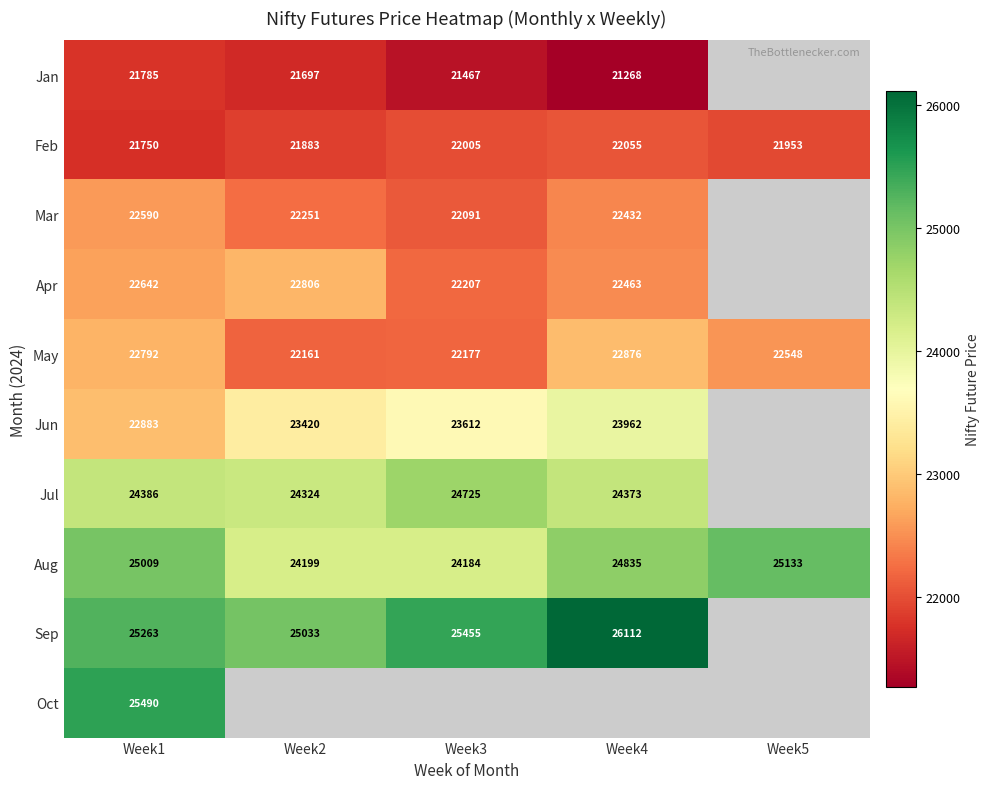

Rank the series at Week1 from lowest to highest value.

Feb, Jan, Mar, Apr, May, Jun, Jul, Aug, Sep, Oct